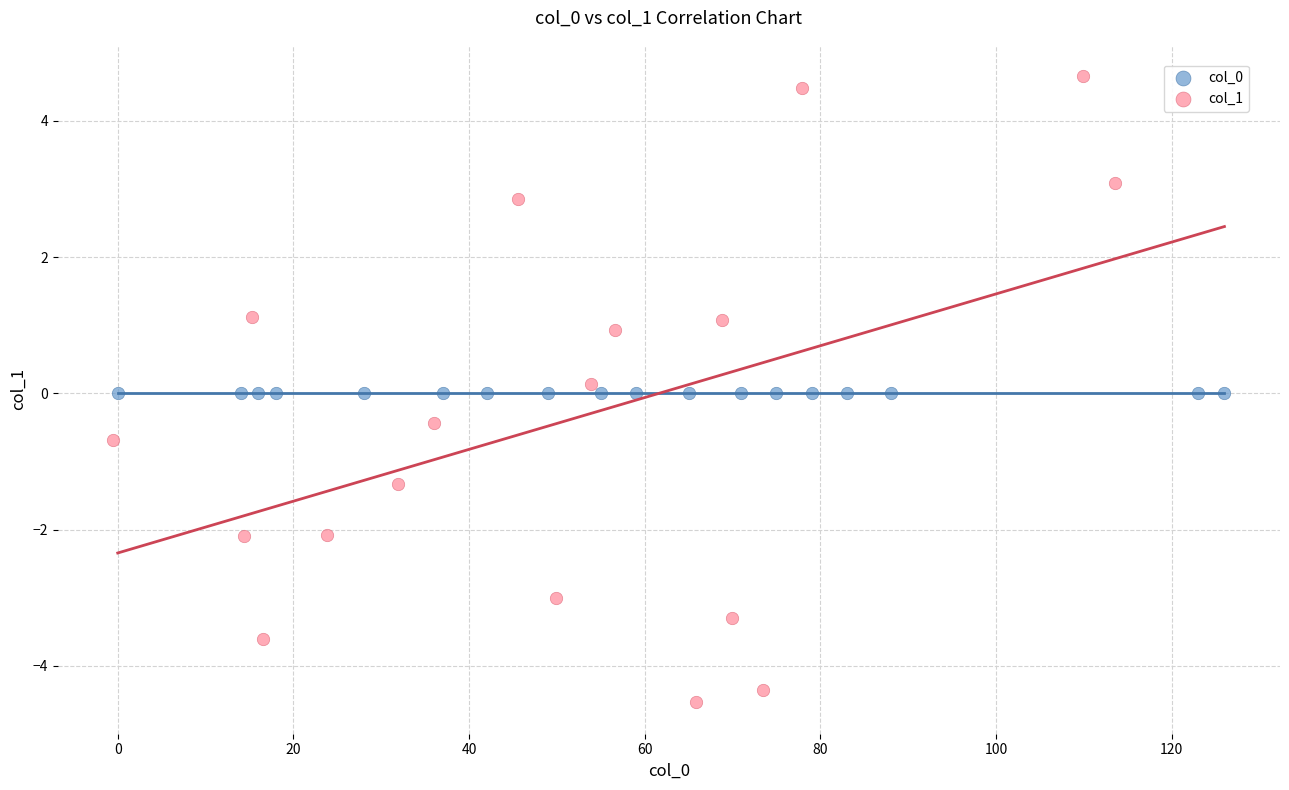

Which series contains the highest Y value?

col_1